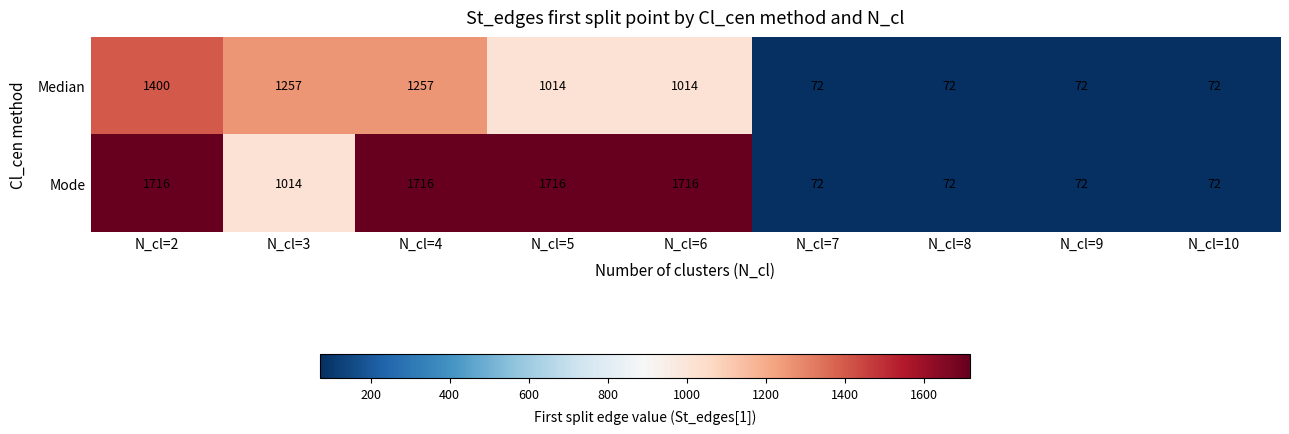

Where does the Mode series first go above 1014?

N_cl=2